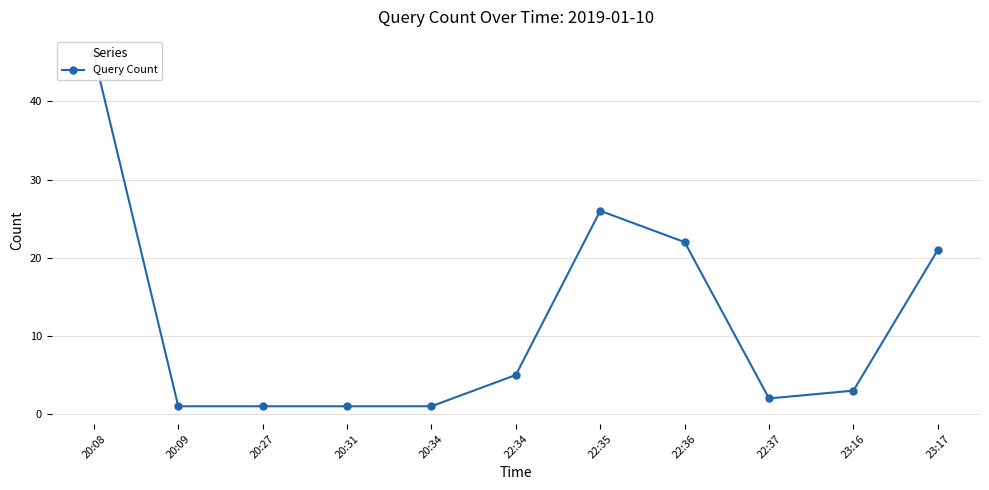

Where is the data nearest to the value 23?

22:36